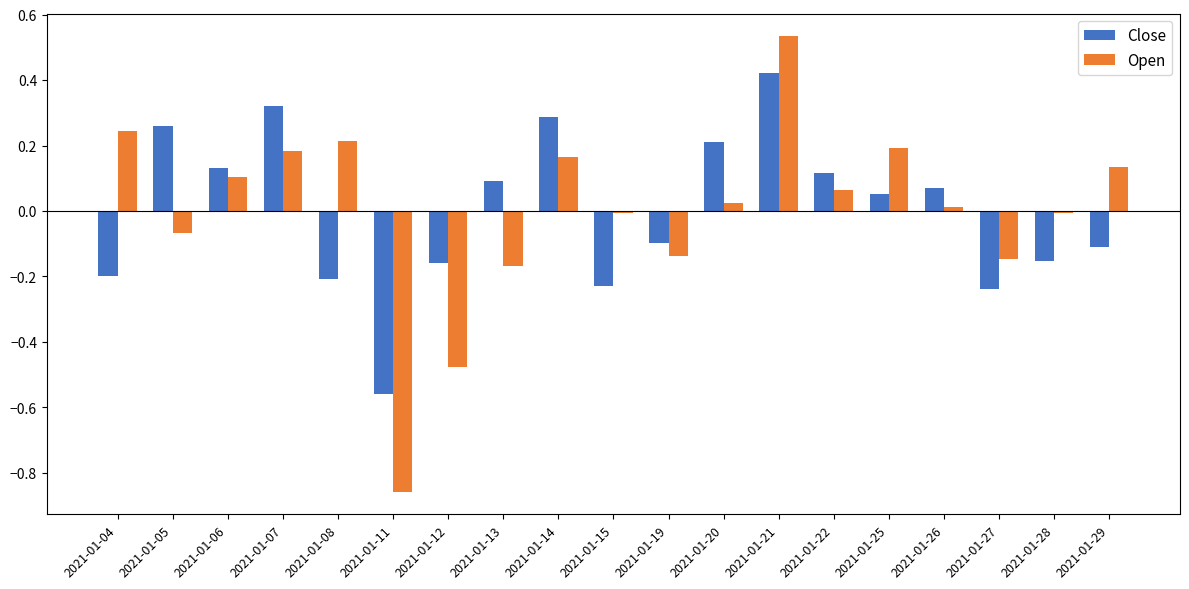

What is the total value across all series at 2021-01-11?

-1.4